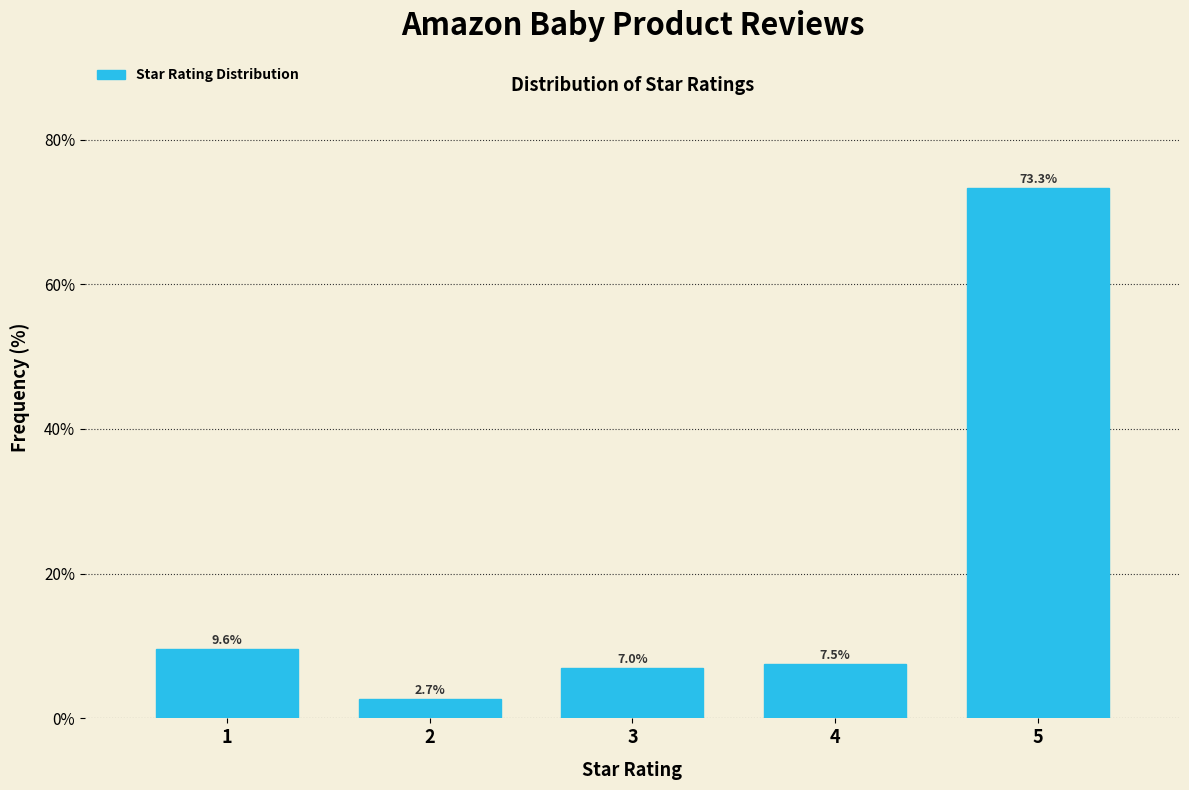

Reading right to left, list all the values displayed in this chart.

5=73.3	4=7.5	3=7.0	2=2.7	1=9.6